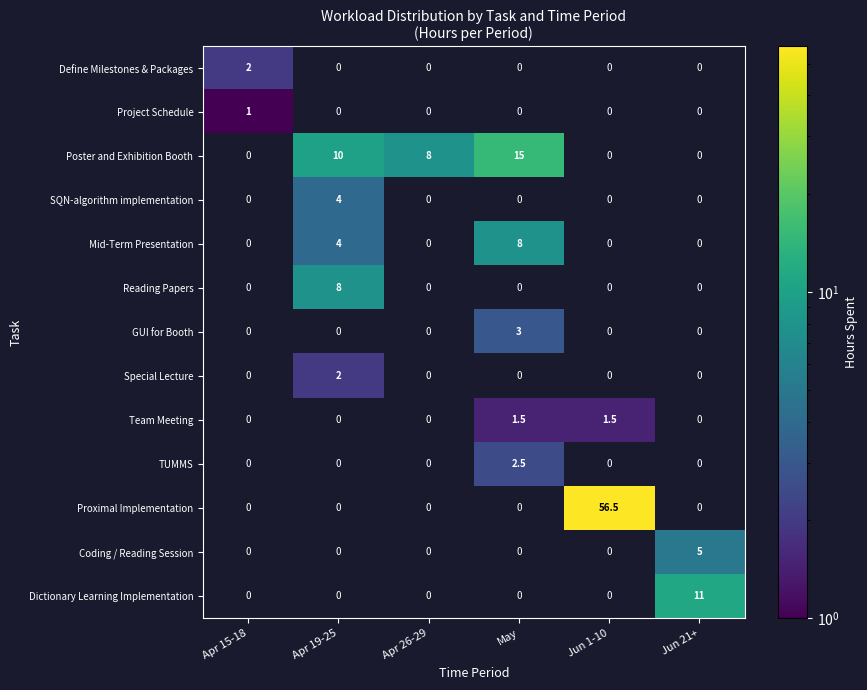

What is the maximum value shown in the chart?

56.5